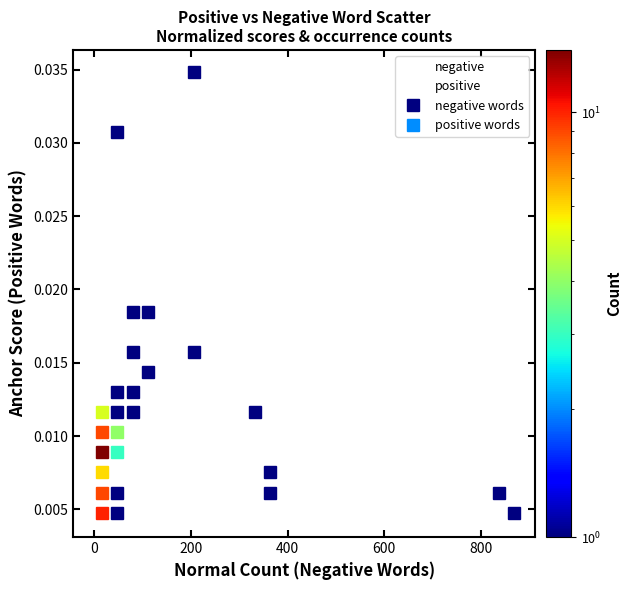

Which series reaches the maximum Y coordinate?

negative